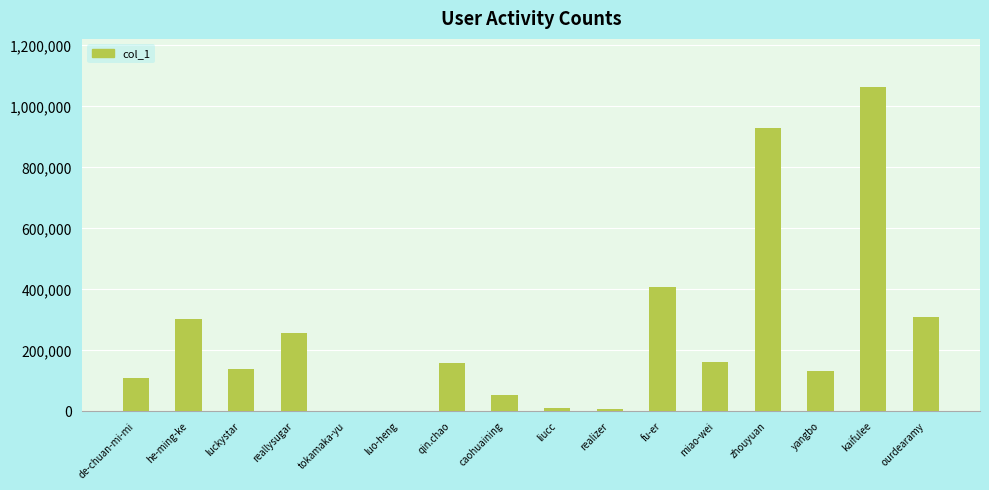

True or false: the data shows 47002 at de-chuan-mi-mi.

False